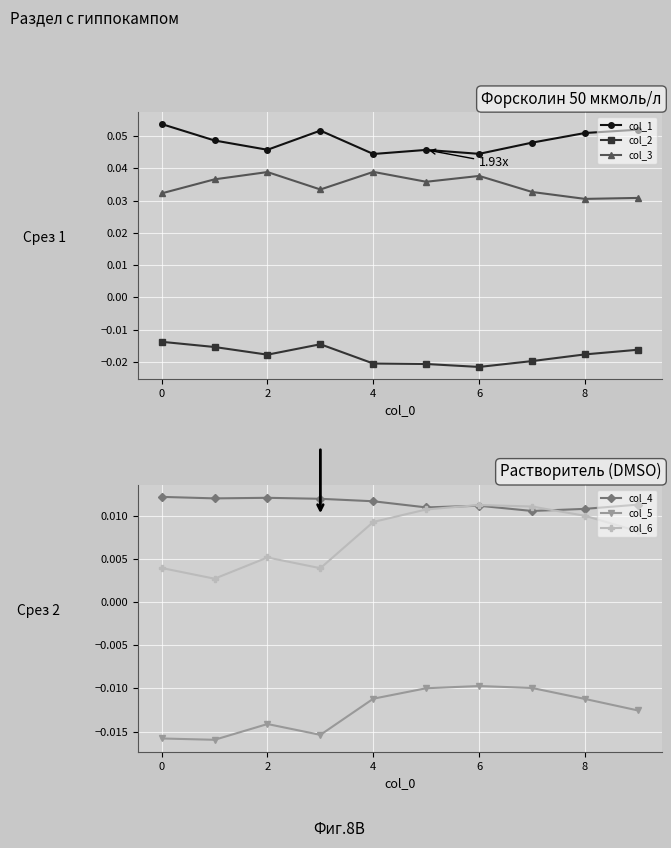

How many lines are shown in the chart?

6